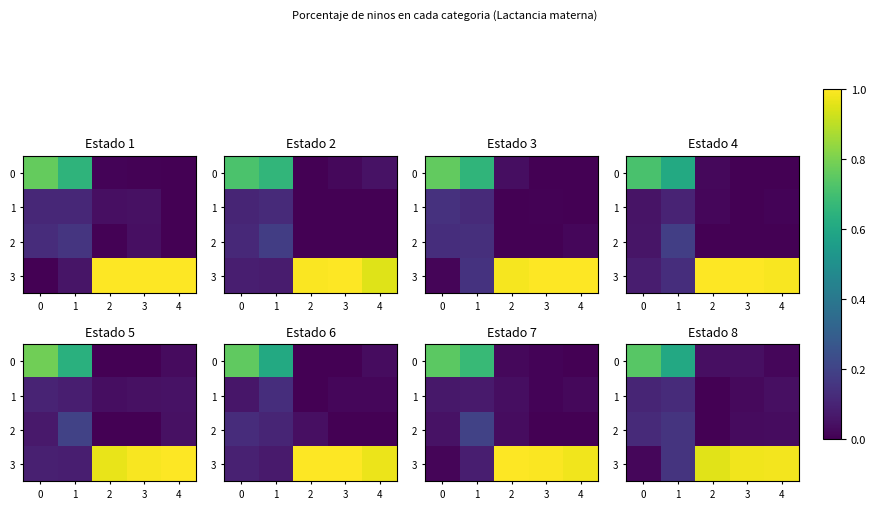

Between 2 and 3, which series saw the biggest shift?

row_2